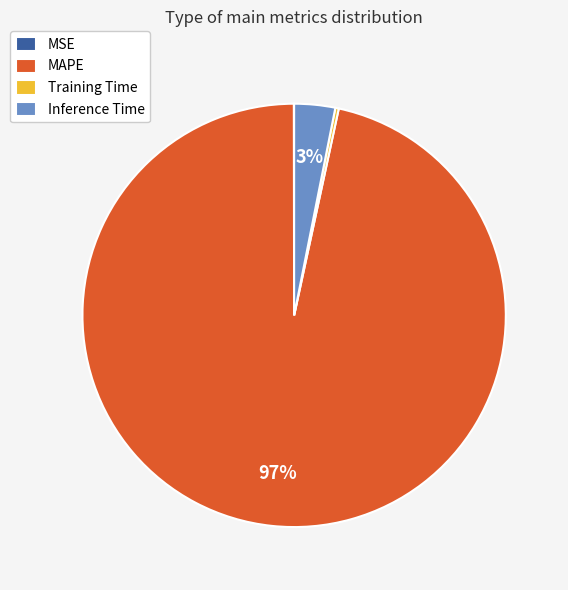

Does MAPE account for over 50% of the chart?

Yes